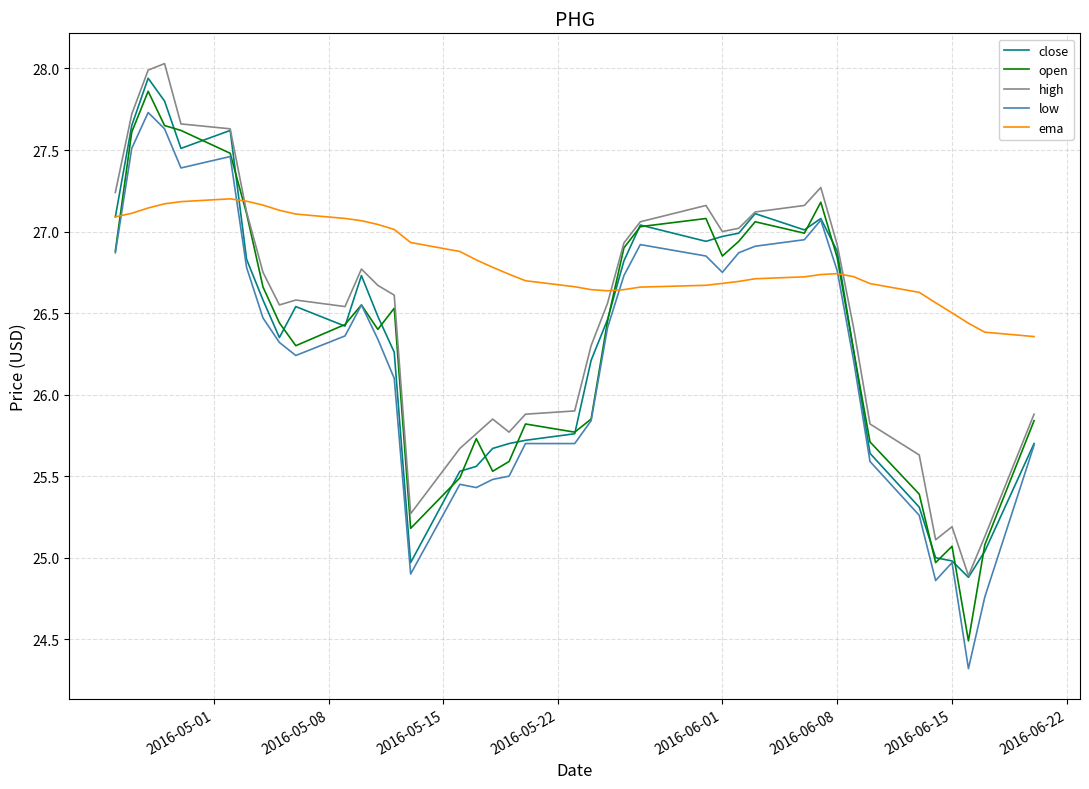

Which series ends up on top after the final intersection of low and ema?

ema